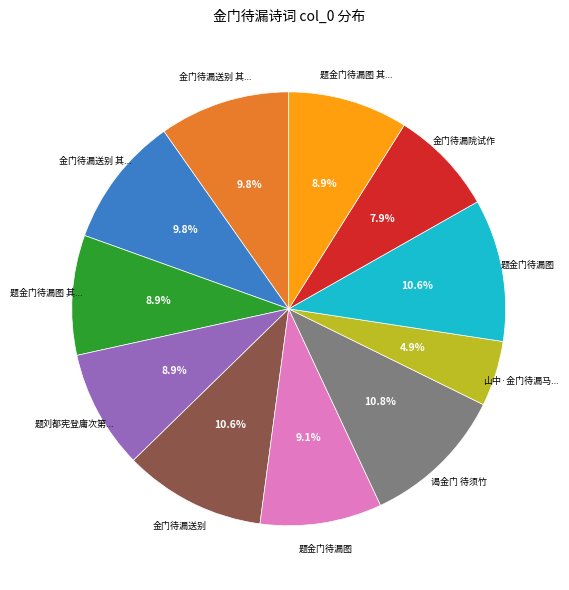

Is there a majority slice in this chart?

No